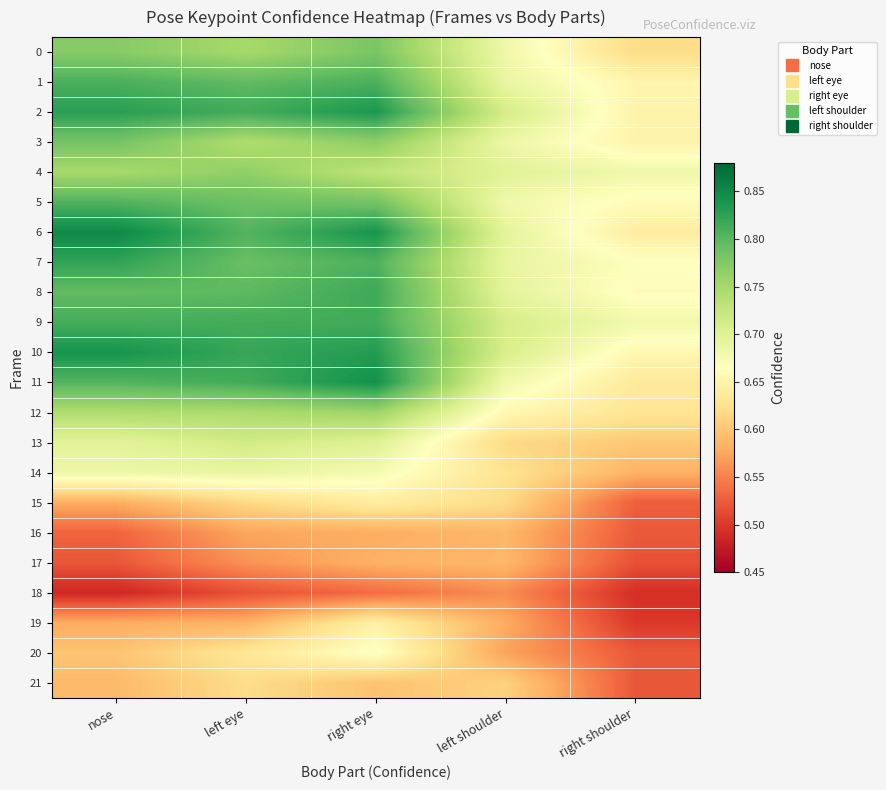

Which series has the largest total across all categories?

10